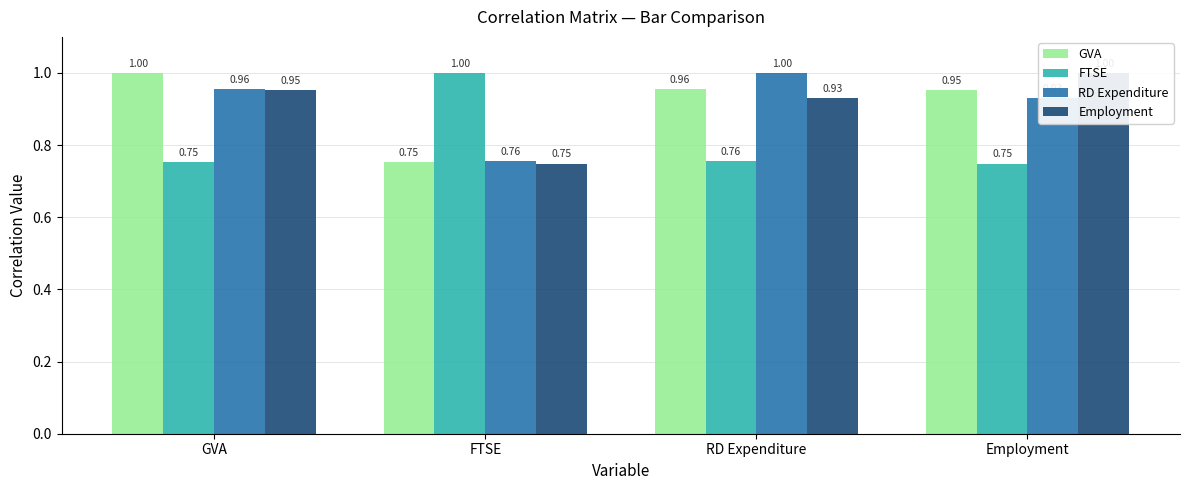

Reading left to right, what are all the values shown in this chart?

GVA: GVA=1.0	FTSE=0.8	RD Expenditure=1.0	Employment=1.0
FTSE: GVA=0.8	FTSE=1.0	RD Expenditure=0.8	Employment=0.7
RD Expenditure: GVA=1.0	FTSE=0.8	RD Expenditure=1.0	Employment=0.9
Employment: GVA=1.0	FTSE=0.7	RD Expenditure=0.9	Employment=1.0